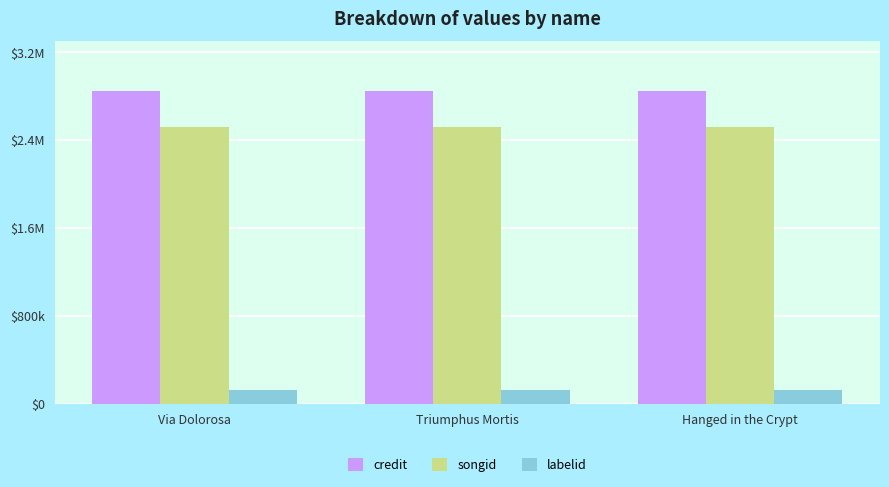

Reading left to right, what are all the values shown in this chart?

credit: Via Dolorosa=2847243	Triumphus Mortis=2847243	Hanged in the Crypt=2847243
songid: Via Dolorosa=2518849	Triumphus Mortis=2518849	Hanged in the Crypt=2518849
labelid: Via Dolorosa=123538	Triumphus Mortis=123538	Hanged in the Crypt=123538